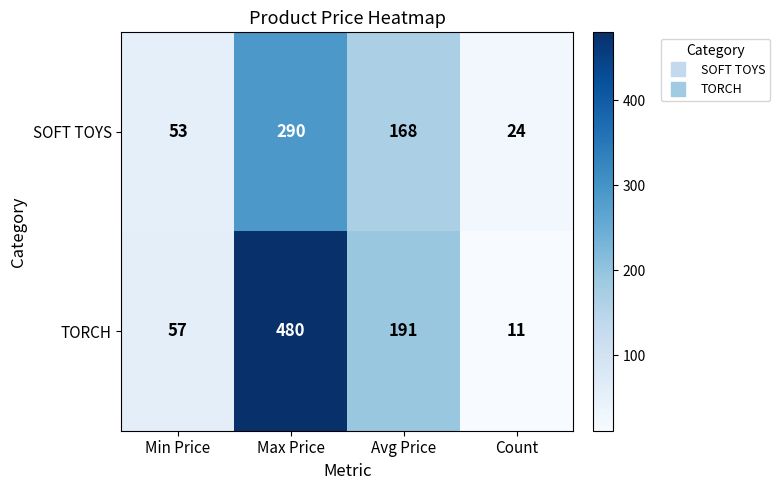

What is the average value of the SOFT TOYS series?

134